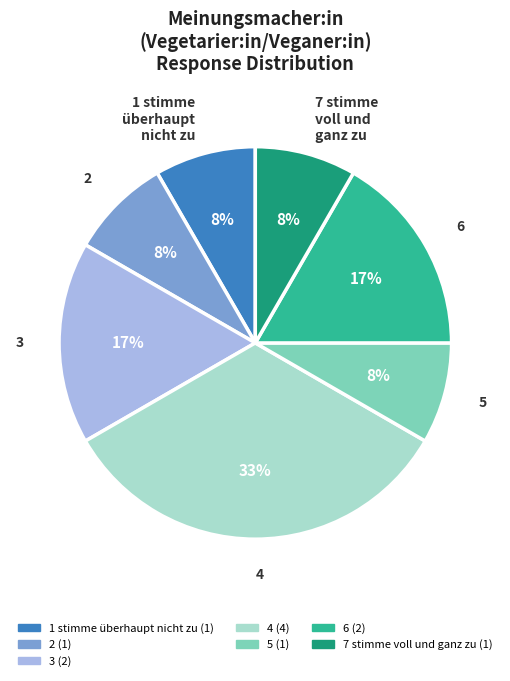

Count the number of slices in the pie.

7